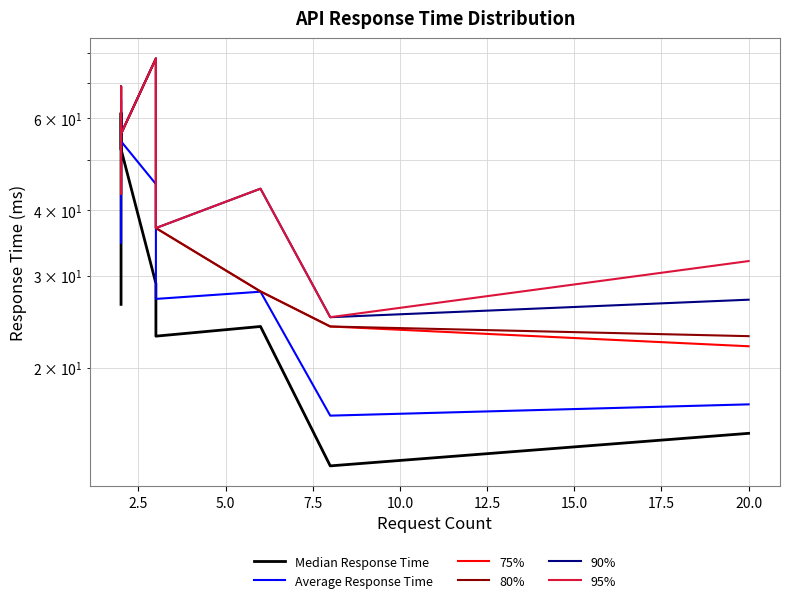

What are all the series names shown in the legend?

Median Response Time, Average Response Time, 75%, 80%, 90%, 95%